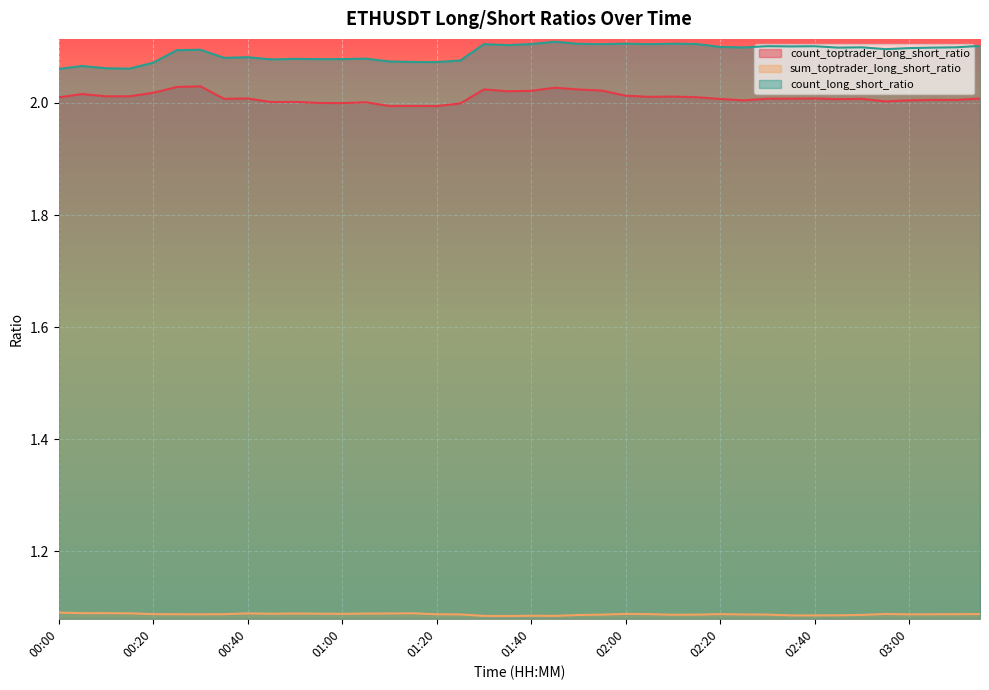

Reading left to right, list all the values displayed in this chart.

count_toptrader_long_short_ratio: 2.0	2.0	2.0	2.0	2.0	2.0	2.0	2.0	2.0	2.0	2.0	2.0	2.0	2.0	2.0	2.0	2.0	2.0	2.0	2.0	2.0	2.0	2.0	2.0	2.0	2.0	2.0	2.0	2.0	2.0	2.0	2.0	2.0	2.0	2.0	2.0	2.0	2.0	2.0	2.0
sum_toptrader_long_short_ratio: 1.1	1.1	1.1	1.1	1.1	1.1	1.1	1.1	1.1	1.1	1.1	1.1	1.1	1.1	1.1	1.1	1.1	1.1	1.1	1.1	1.1	1.1	1.1	1.1	1.1	1.1	1.1	1.1	1.1	1.1	1.1	1.1	1.1	1.1	1.1	1.1	1.1	1.1	1.1	1.1
count_long_short_ratio: 2.1	2.1	2.1	2.1	2.1	2.1	2.1	2.1	2.1	2.1	2.1	2.1	2.1	2.1	2.1	2.1	2.1	2.1	2.1	2.1	2.1	2.1	2.1	2.1	2.1	2.1	2.1	2.1	2.1	2.1	2.1	2.1	2.1	2.1	2.1	2.1	2.1	2.1	2.1	2.1